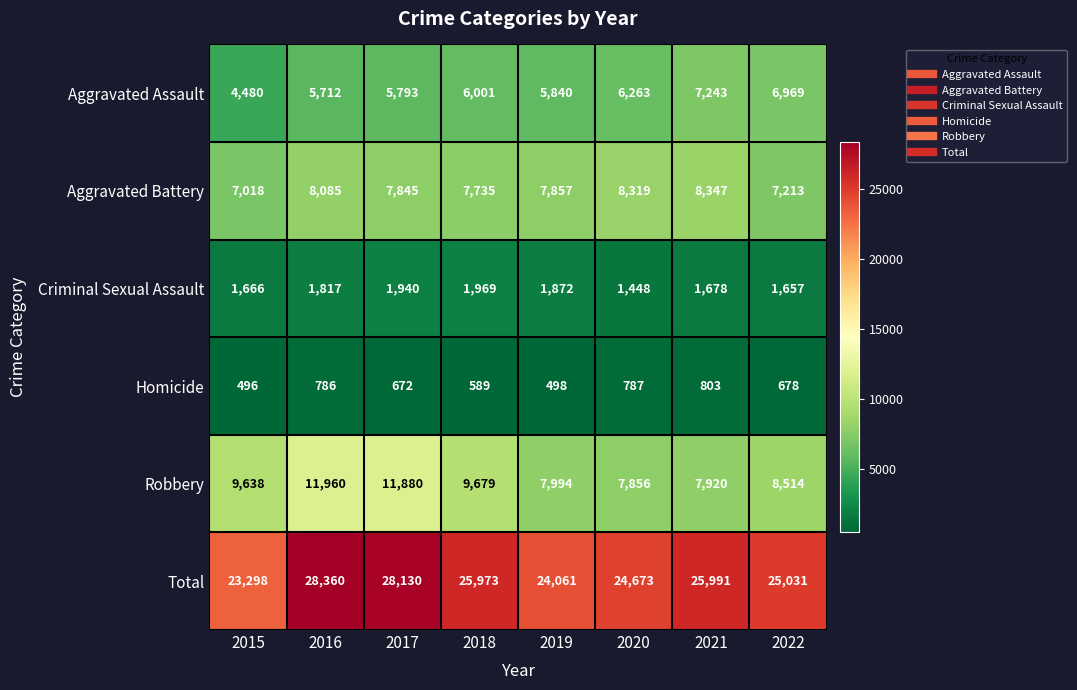

At how many categories does at least one series exceed 17949?

8